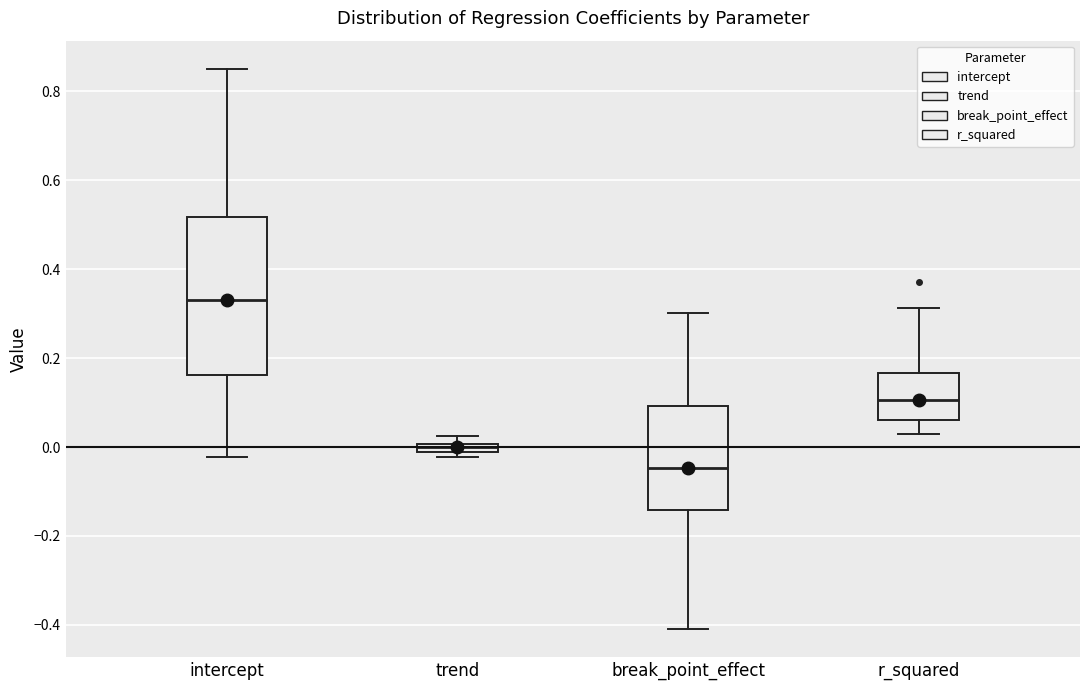

Which box has the highest median line?

intercept